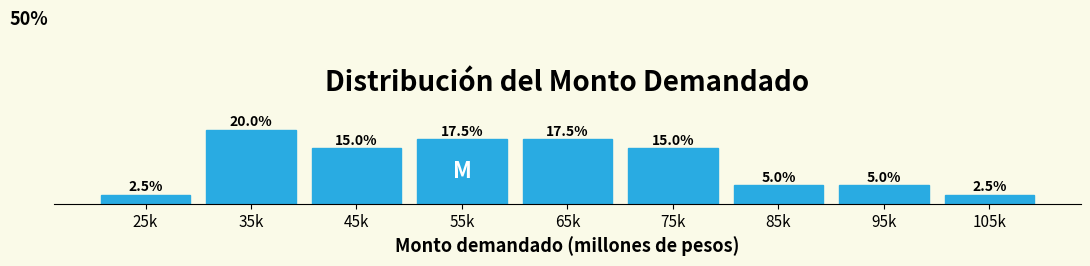

What is the label of the 2nd bar from the right?

95k